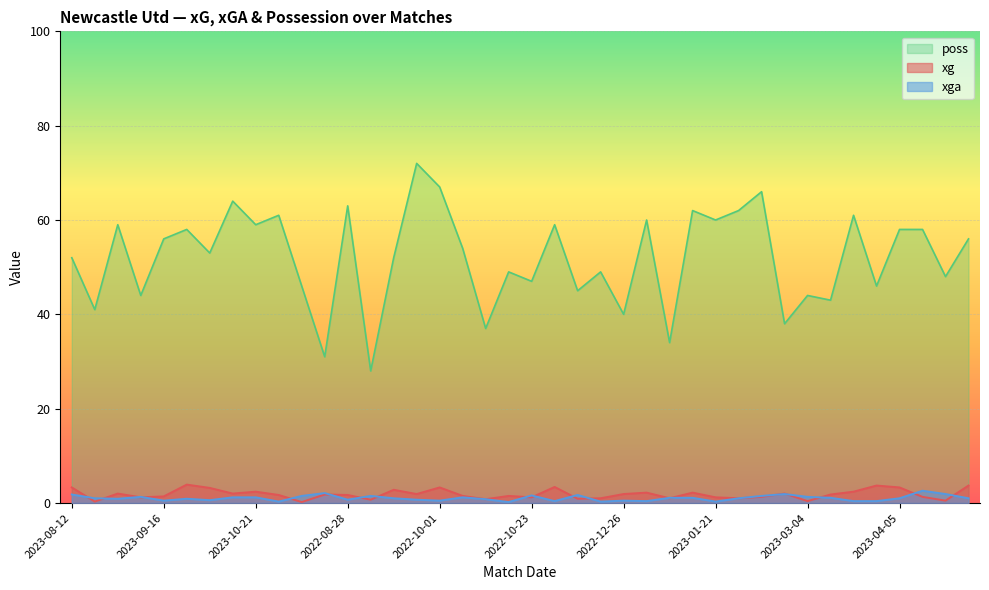

Does the chart display data point markers on the line(s)?

No